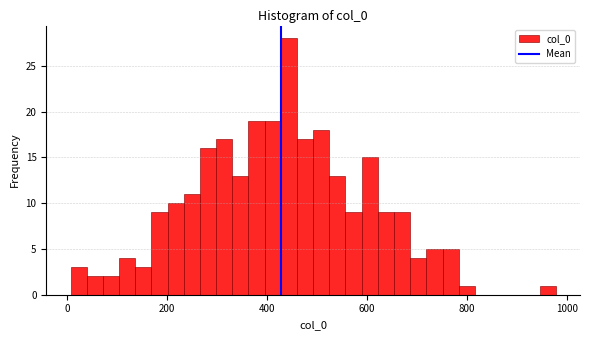

Around what value on the x-axis is the tallest bar? Give the approximate position of its centre, as read against the axis.

440